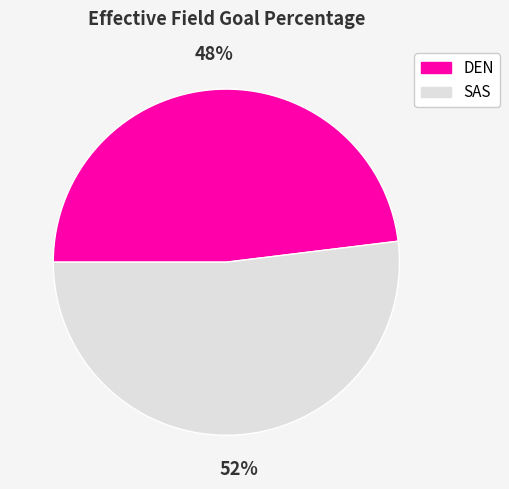

Is the sum of DEN and SAS greater than half?

Yes